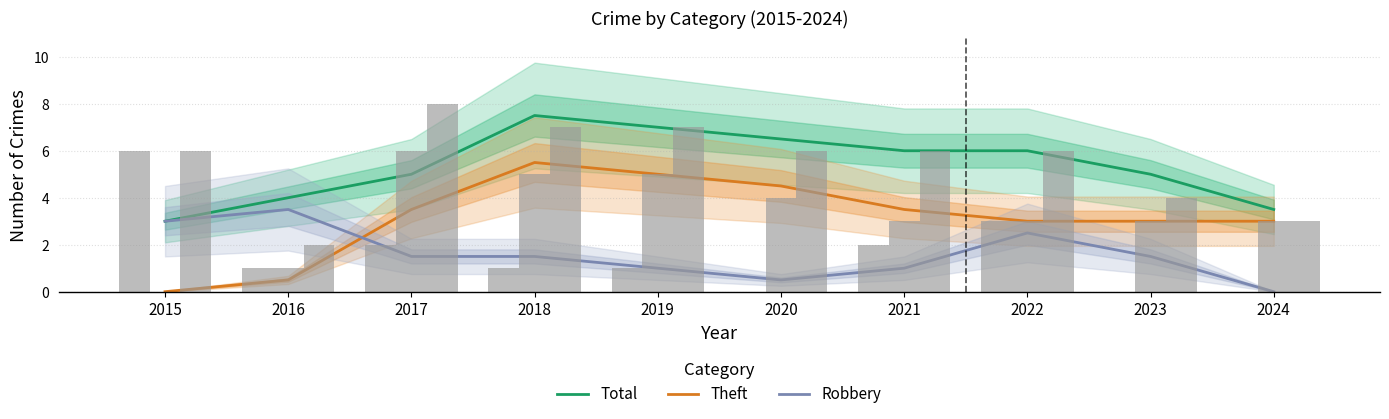

Which series changed the most between 2017 and 2019?

Total